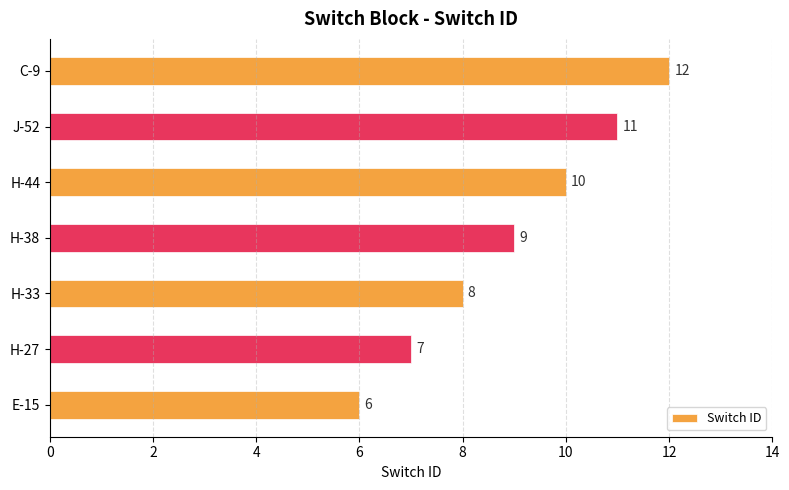

Reading bottom to top, extract all data points from this chart.

E-15=6	H-27=7	H-33=8	H-38=9	H-44=10	J-52=11	C-9=12